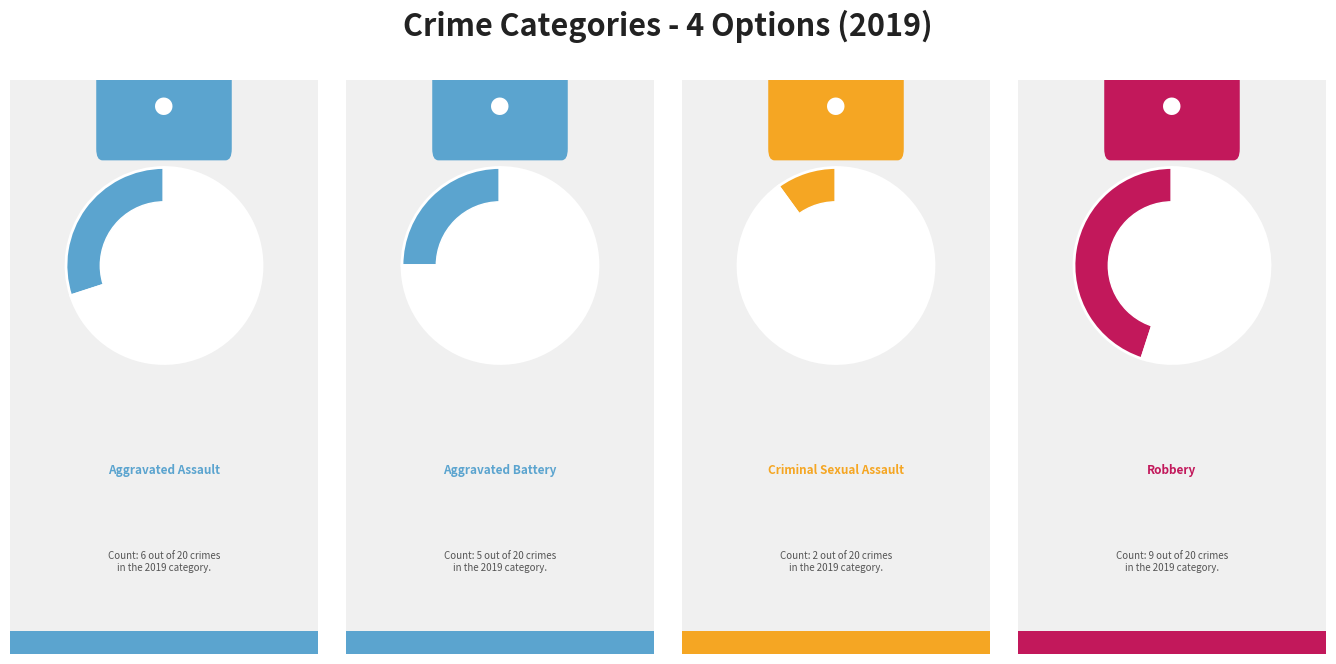

Is the sum of Homicide and Aggravated Assault greater than half?

No